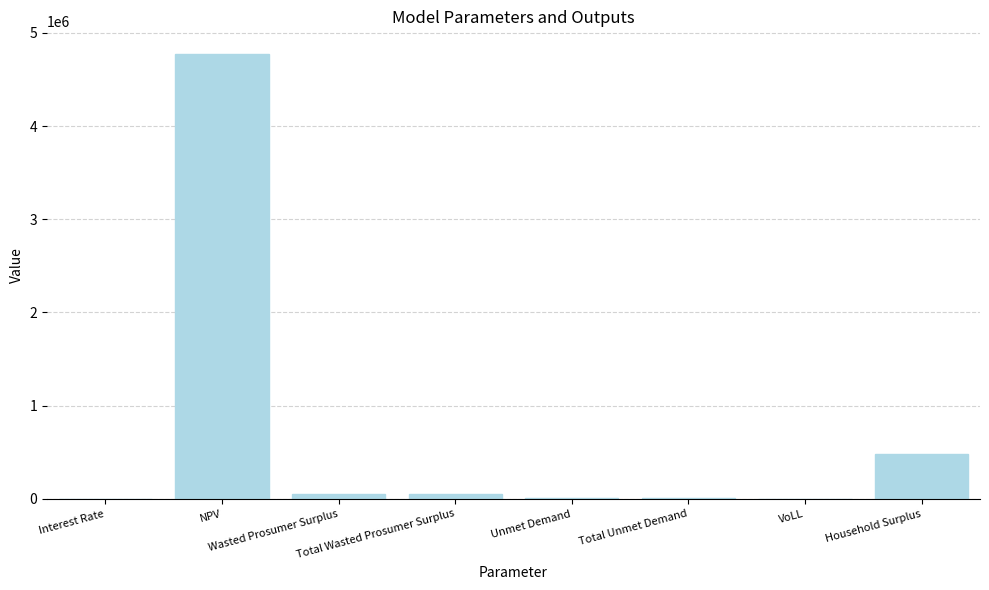

What is the maximum value shown in the chart?

4777078.6